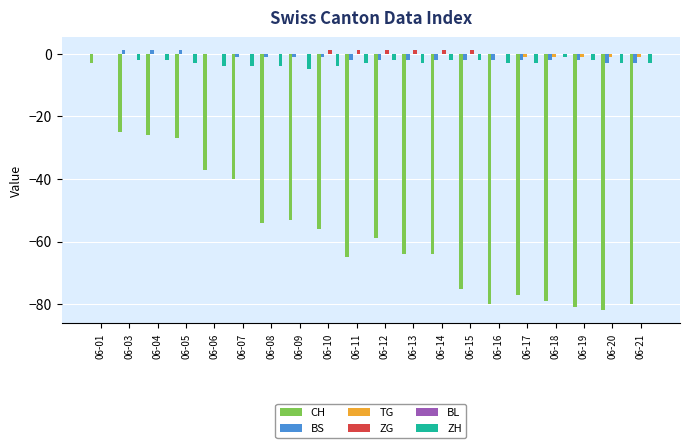

What is the total value across all series at 06-20?

-89